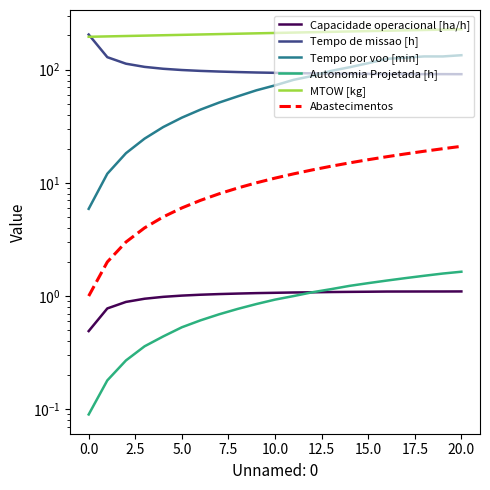

What are all the series names shown in the legend?

Capacidade operacional [ha/h], Tempo de missao [h], Tempo por voo [min], Autonomia Projetada [h], MTOW [kg], Abastecimentos